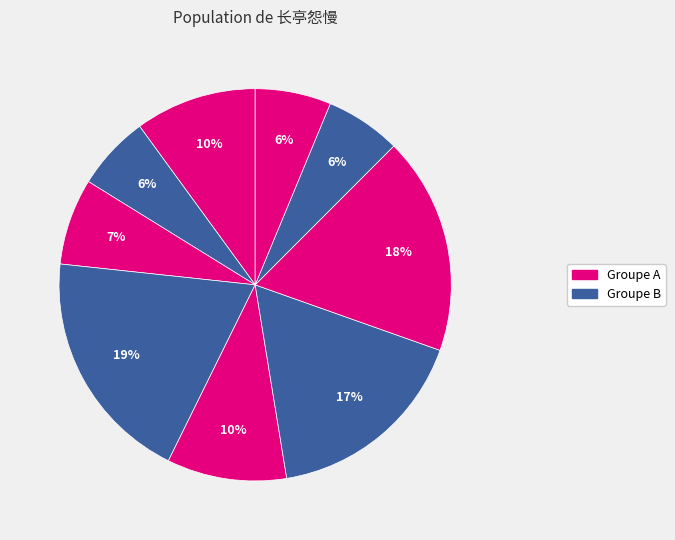

To the nearest percent, what is the average slice percentage?

11%